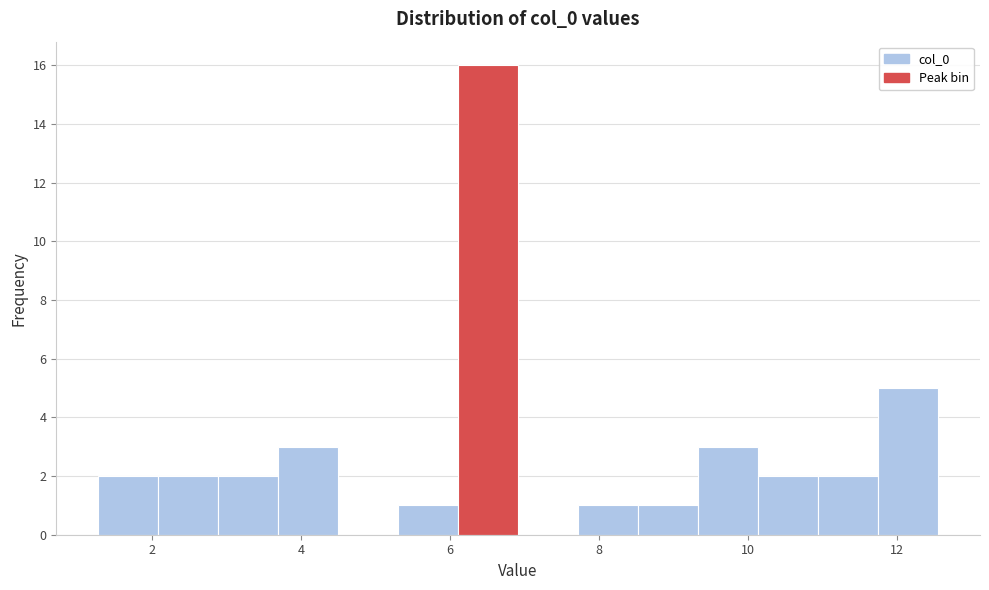

Reading left to right, transcribe this chart: for each bar, give the range it covers on the x-axis and its height. Neither the bar edges nor the heights are printed on the chart, so give them approximately, as read against the axes.

1.2 to 2.0: 2
2.0 to 2.8: 2
2.8 to 3.6: 2
3.6 to 4.4: 3
4.4 to 5.4: 0
5.4 to 6.2: 1
6.2 to 7.0: 16
7.0 to 7.8: 0
7.8 to 8.6: 1
8.6 to 9.4: 1
9.4 to 10.2: 3
10.2 to 11.0: 2
11.0 to 11.8: 2
11.8 to 12.6: 5